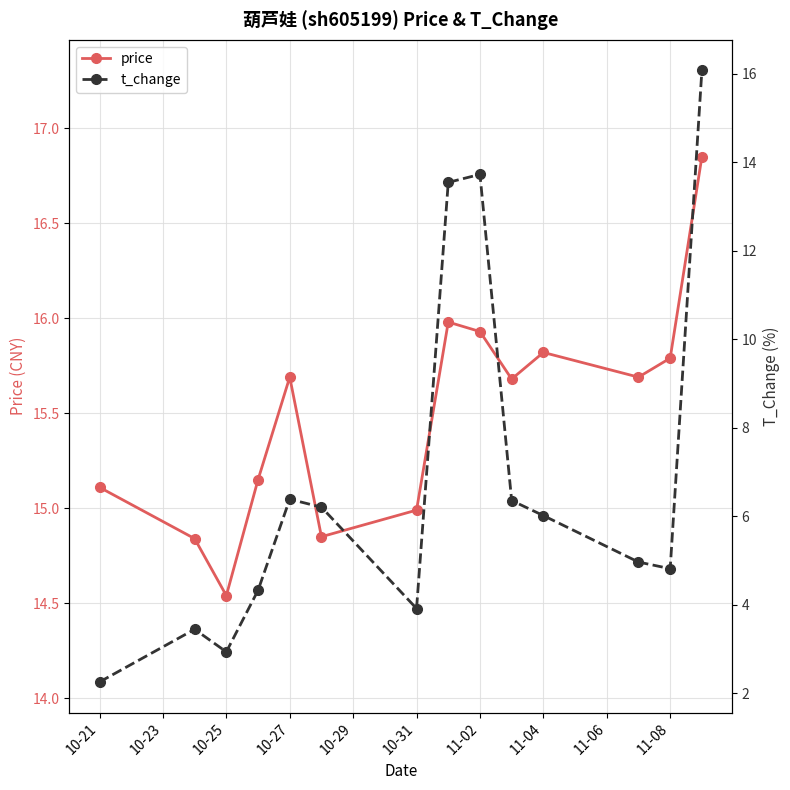

At which label does price reach its minimum?

10-25